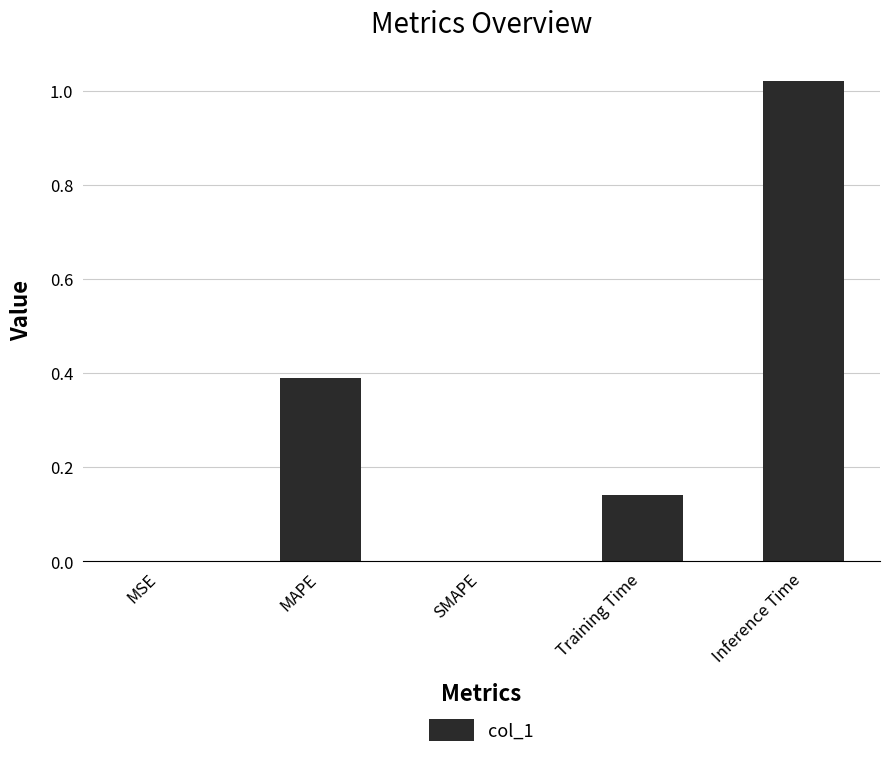

The value at SMAPE is 0.5. True or false?

False